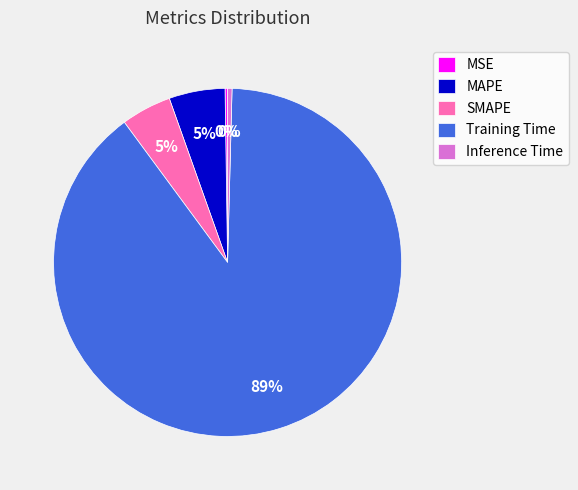

To the nearest percent, what is the average slice percentage?

20%